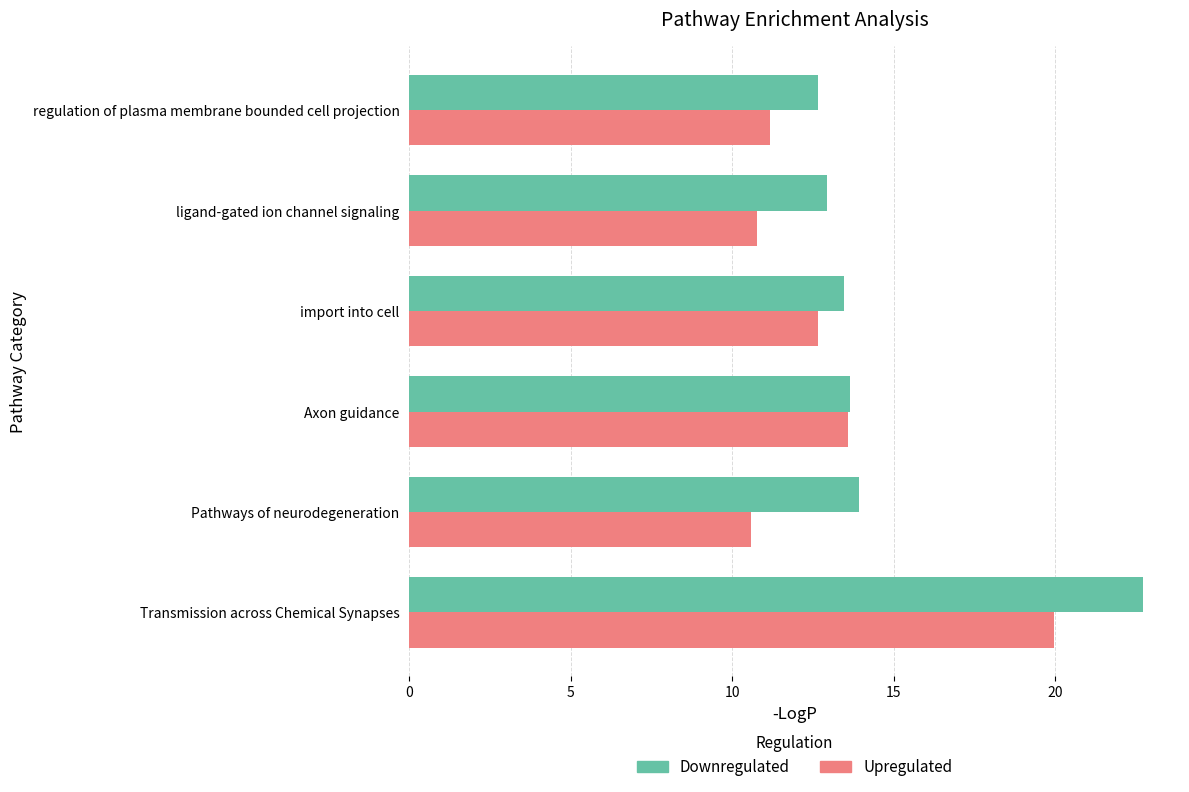

Rank the series by their maximum value, from highest to lowest.

Downregulated, Upregulated